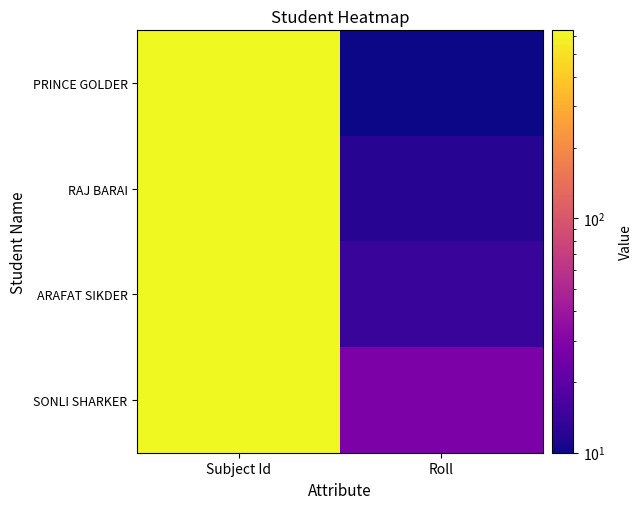

Reading left to right, what are all the values shown in this chart?

PRINCE GOLDER: Subject Id=632	Roll=10
RAJ BARAI: Subject Id=632	Roll=12
ARAFAT SIKDER: Subject Id=632	Roll=14
SONLI SHARKER: Subject Id=632	Roll=28